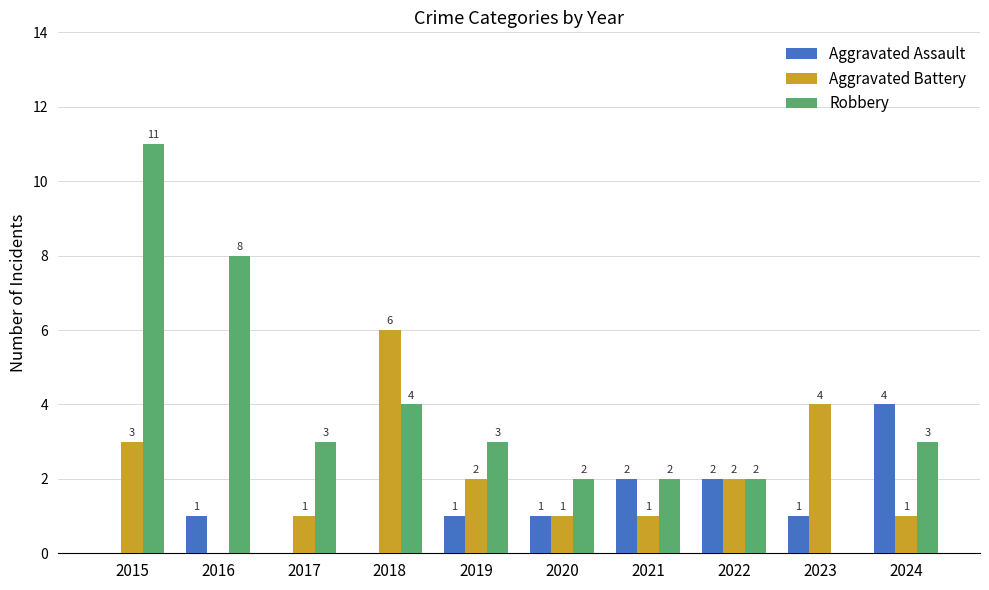

What is the approximate value of Aggravated Battery at 2015?

3